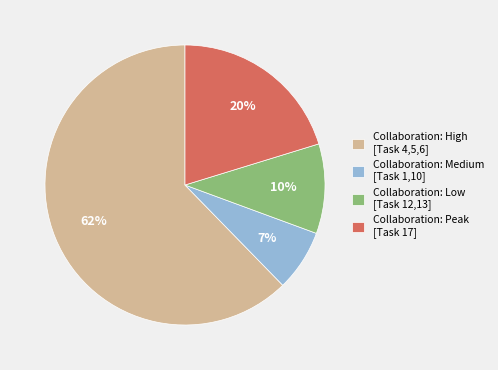

What percentage is the Collaboration: Medium [Task 1,10] slice, to the nearest percent?

7%